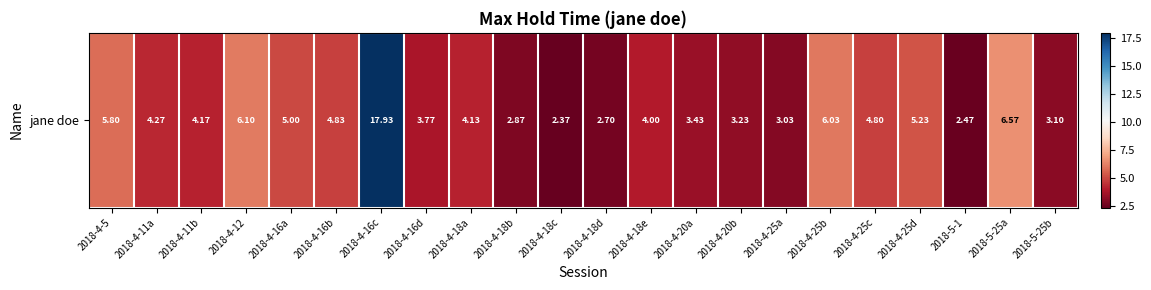

Rank the categories by value from highest to lowest.

2018-4-16c, 2018-5-25a, 2018-4-12, 2018-4-25b, 2018-4-5, 2018-4-25d, 2018-4-16a, 2018-4-16b, 2018-4-25c, 2018-4-11a, 2018-4-11b, 2018-4-18a, 2018-4-18e, 2018-4-16d, 2018-4-20a, 2018-4-20b, 2018-5-25b, 2018-4-25a, 2018-4-18b, 2018-4-18d, 2018-5-1, 2018-4-18c